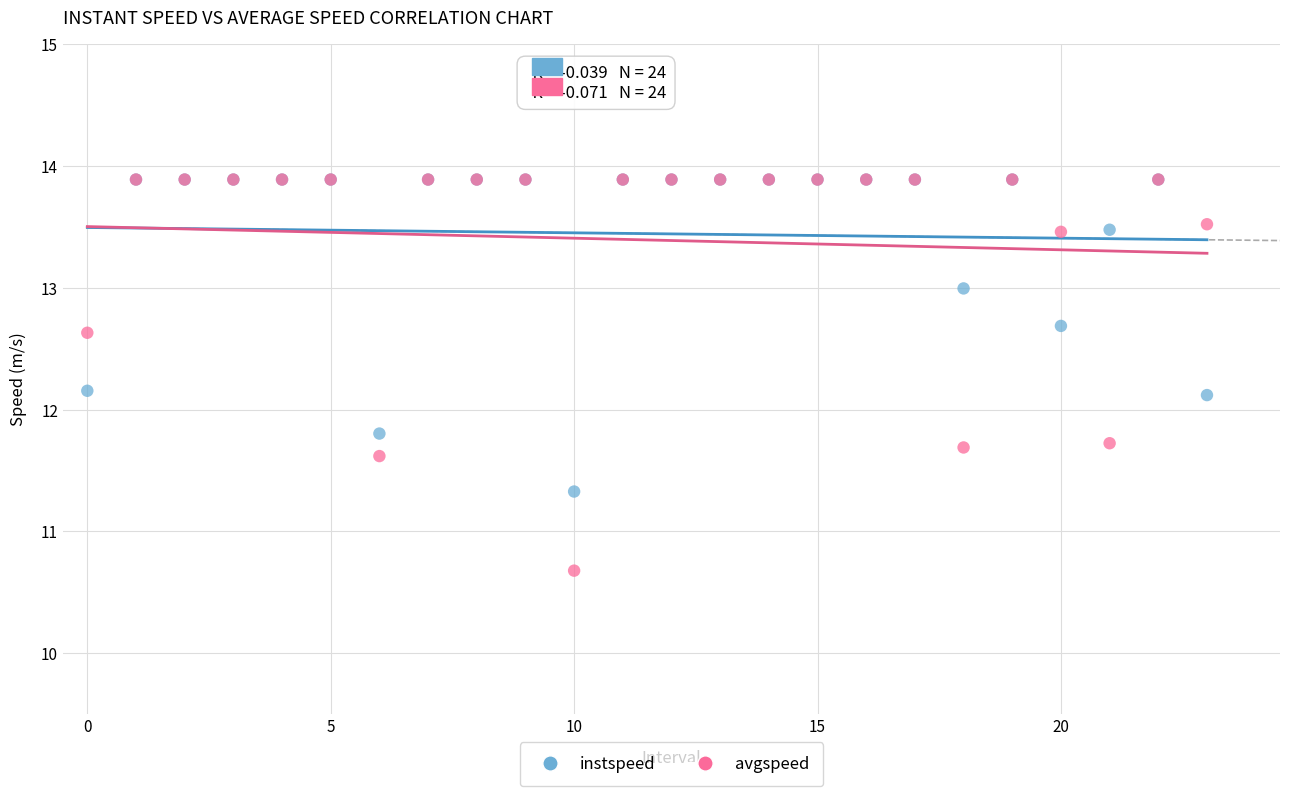

What are all the series names shown in the legend?

instspeed, avgspeed